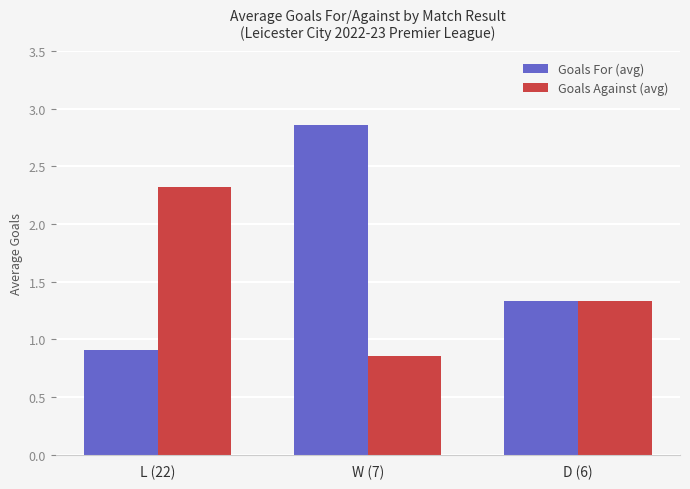

What is the value of the Goals Against (avg) bar at the 1st from the left?

2.3